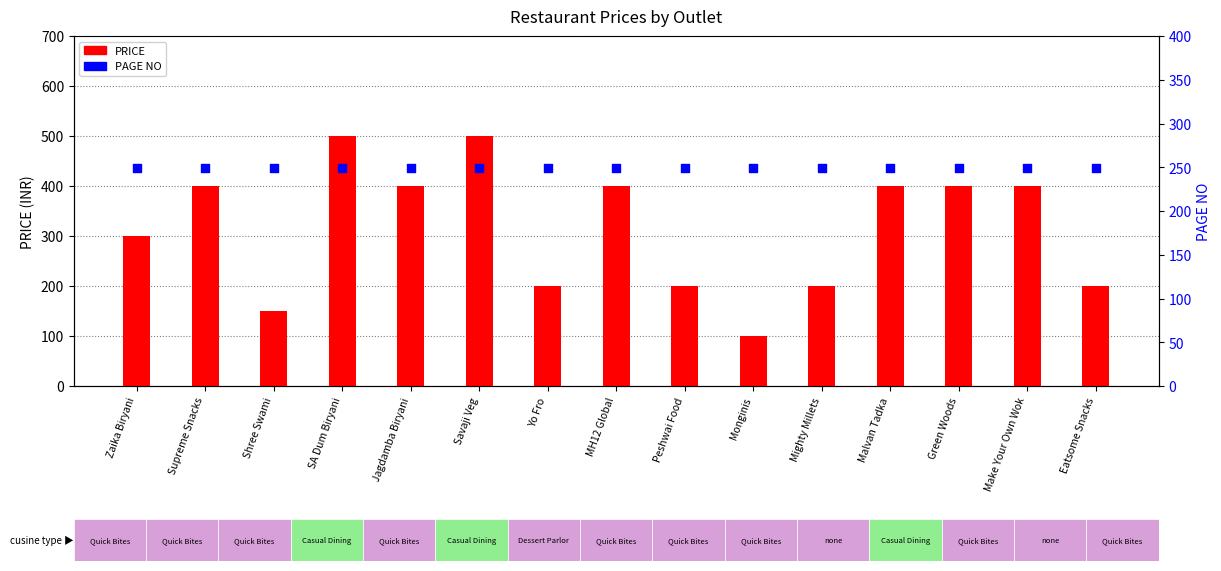

What are all the series names shown in the legend?

PRICE, PAGE NO